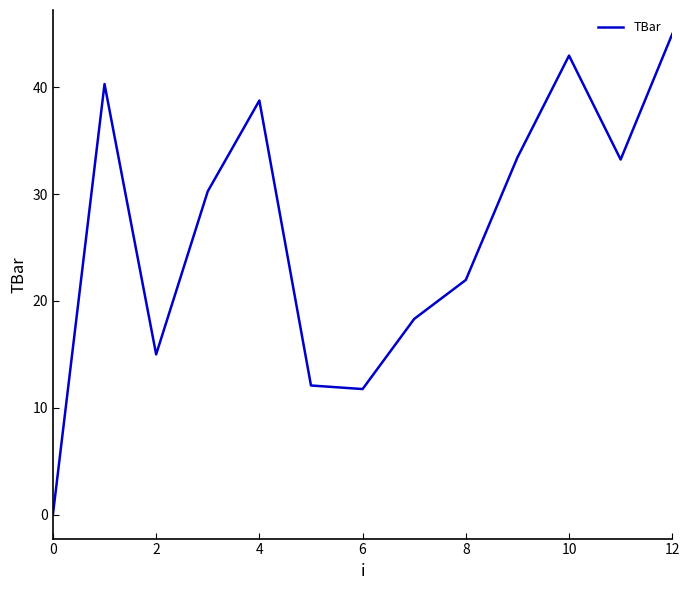

What is the difference between the maximum and minimum values?

45.0